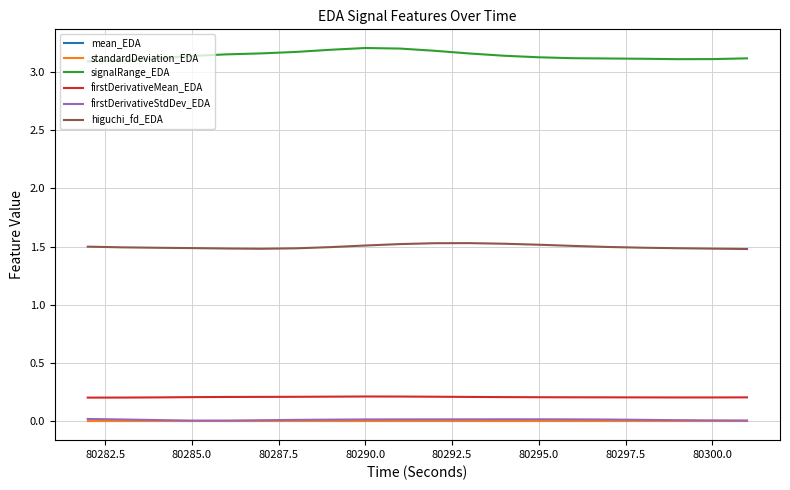

True or false: signalRange_EDA and higuchi_fd_EDA cross at least once.

False